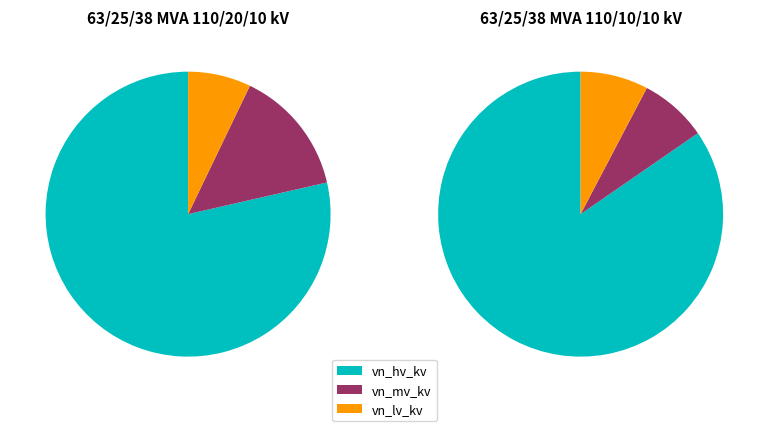

Does 63/25/38 MVA 110/20/10 kV represent more than half of the total?

No